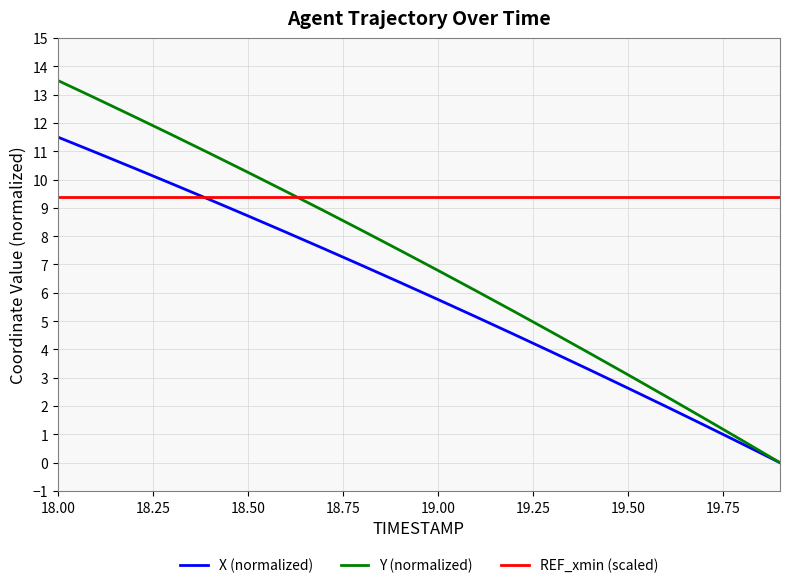

What is the maximum value for Y (normalized)?

13.5